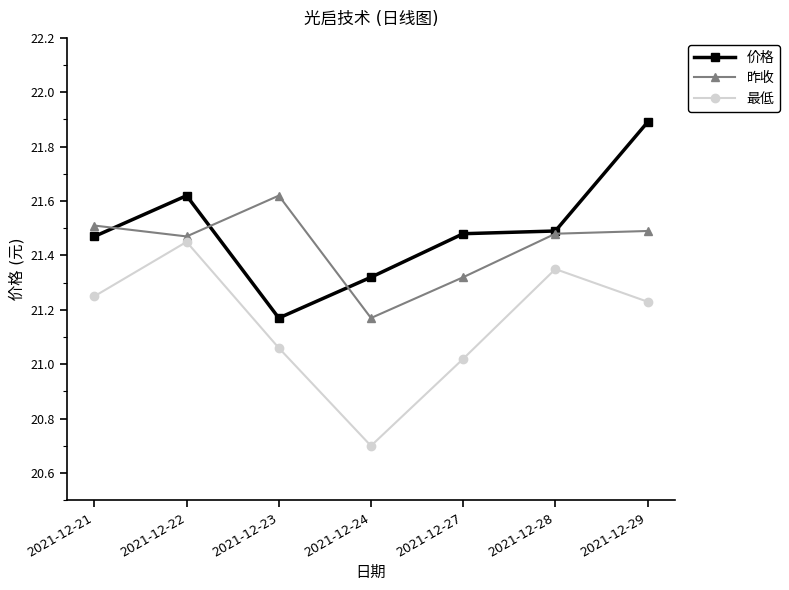

The 昨收 series shows 21.5 at 2021-12-28. True or false?

True